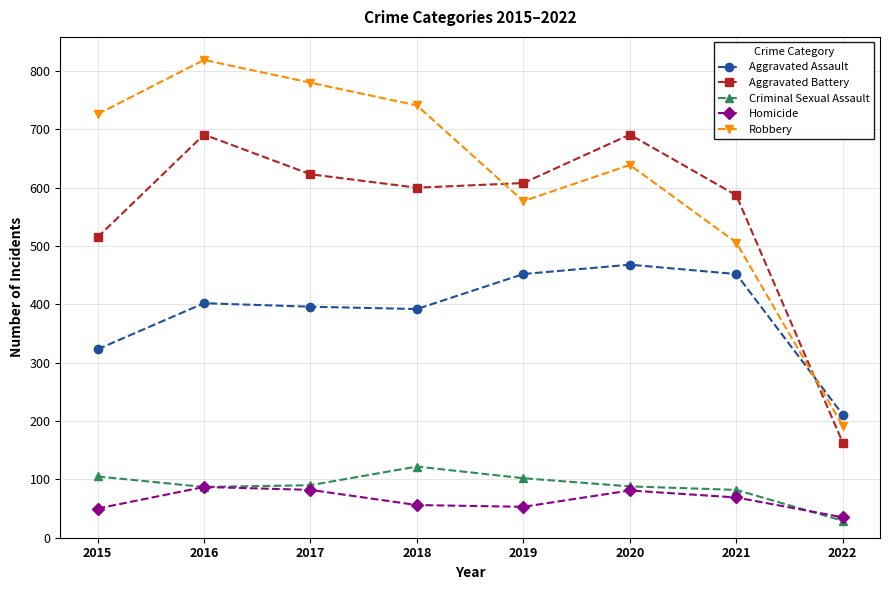

Where do Aggravated Battery and Robbery first cross each other?

2018 and 2019